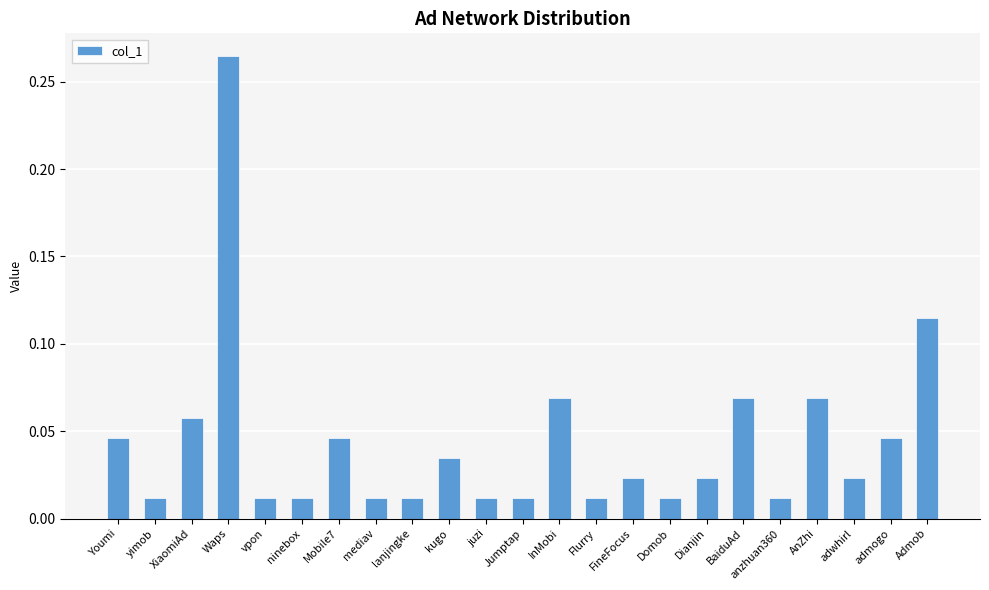

Count the number of data series in this chart.

1